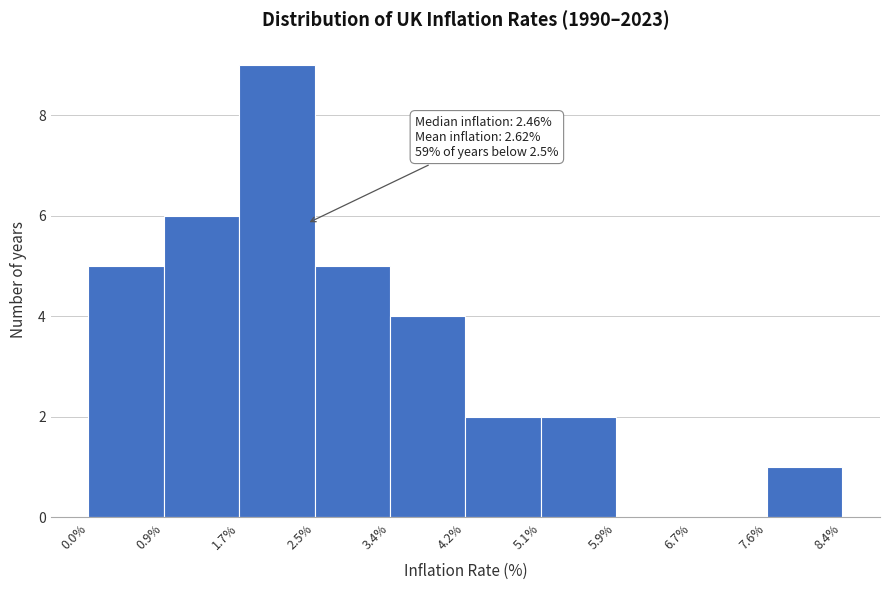

Which range on the x-axis has the tallest bar?

1.7% to 2.5%